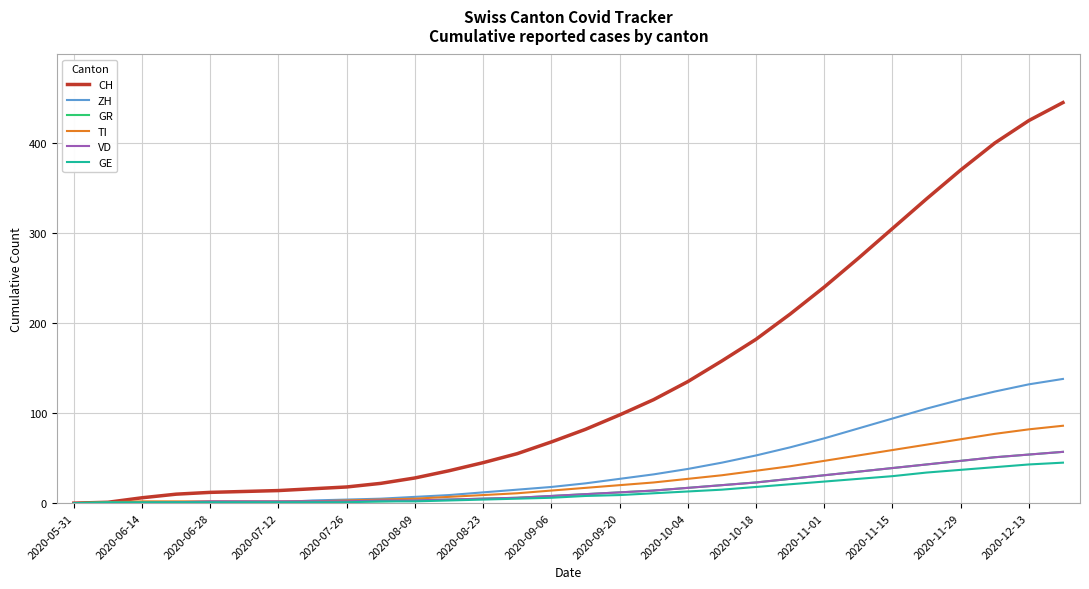

Which series has the largest range (max minus min)?

CH